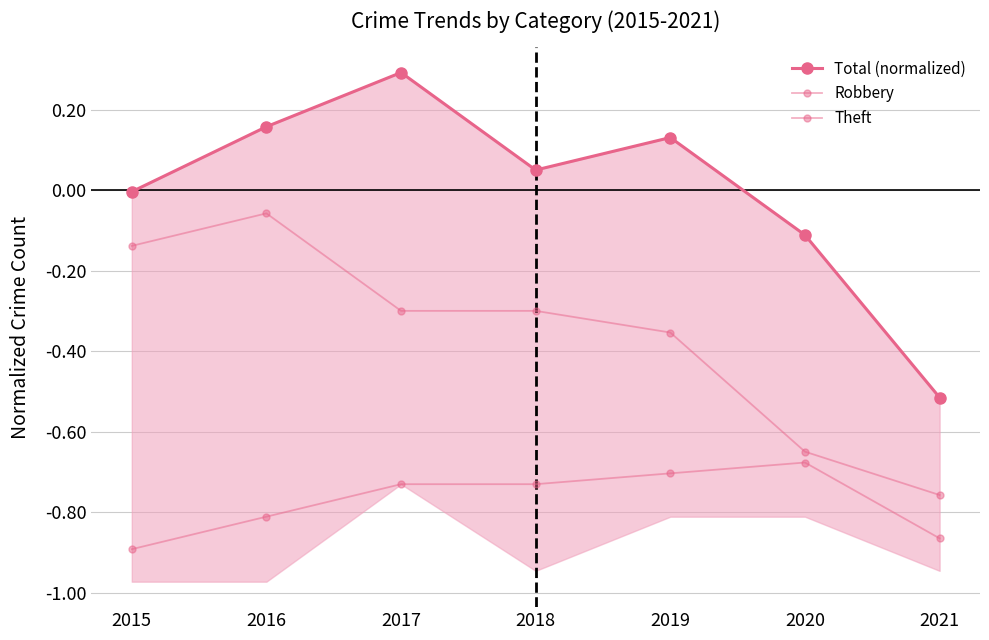

What is the total value across all series at 2019?

-0.9